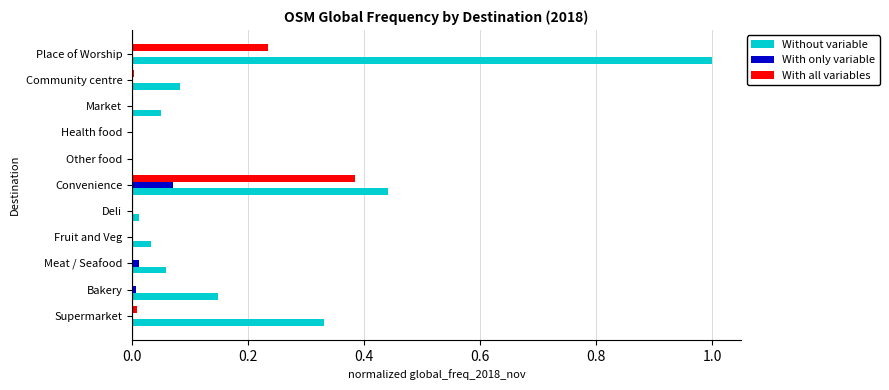

What is the greatest value displayed?

1.0